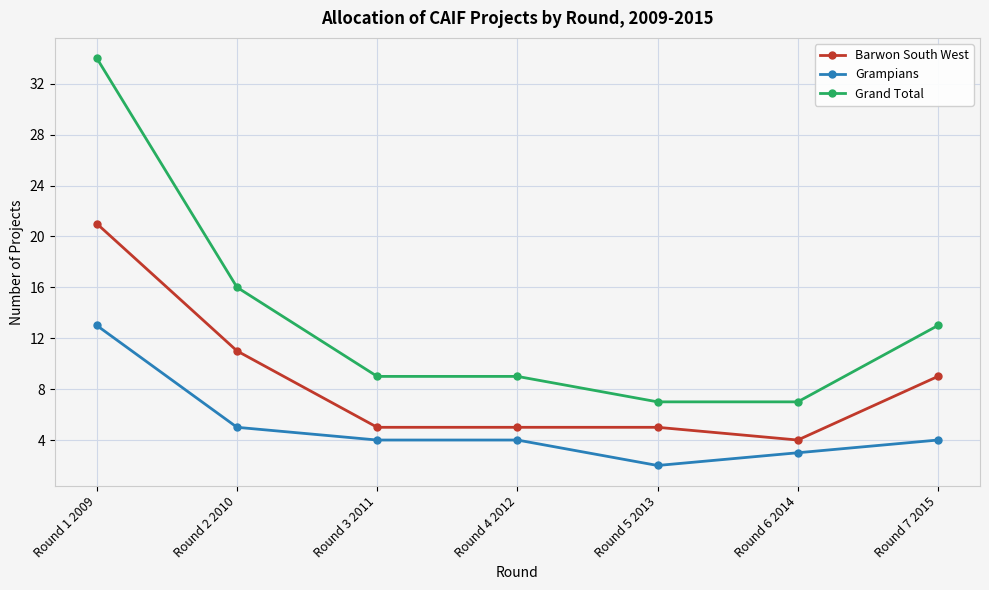

Where is Grand Total nearest to the value 20?

Round 2 2010